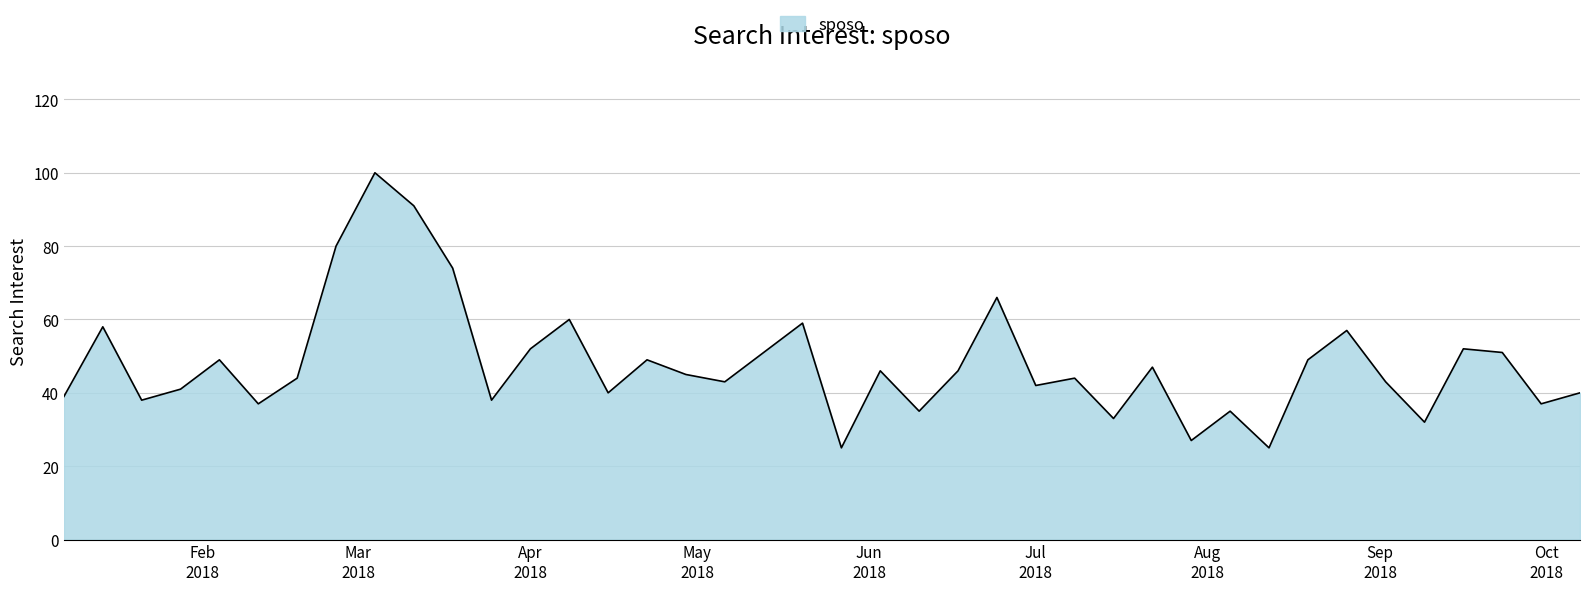

Reading right to left, transcribe all the data shown in this chart.

40	37	51	52	32	43	57	49	25	35	27	47	33	44	42	66	46	35	46	25	59	51	43	45	49	40	60	52	38	74	91	100	80	44	37	49	41	38	58	39